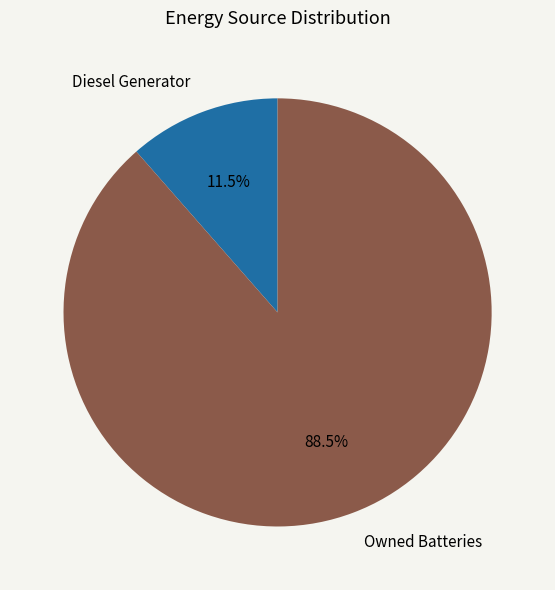

What percentage do Diesel Generator and Owned Batteries together represent?

100.0%